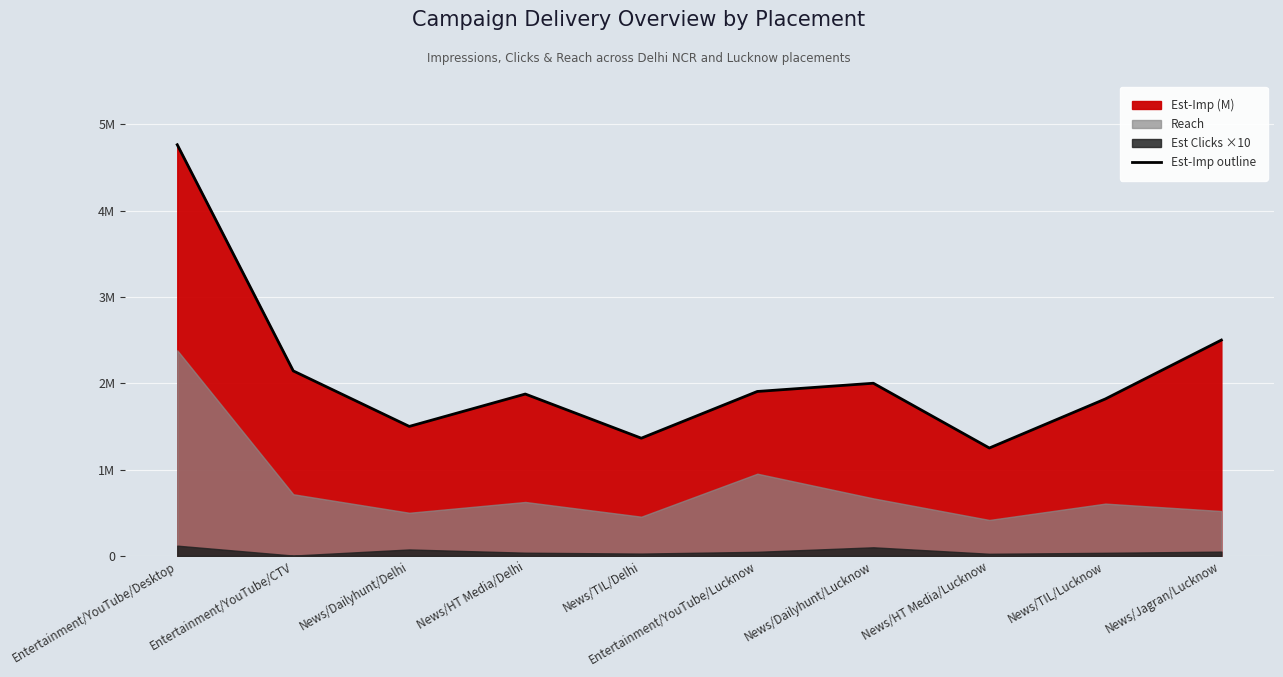

What is the average value?

2111634.2